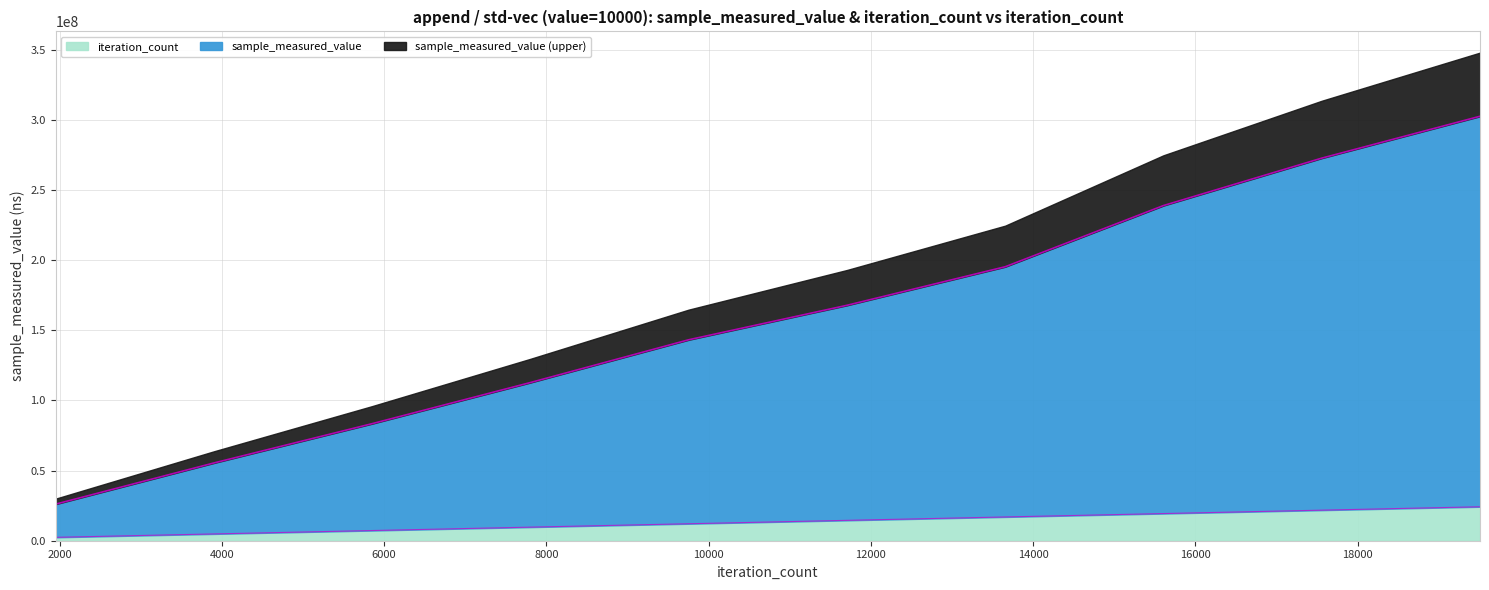

What is the value of the iteration_count point at the 6th from the left?

14517824.7